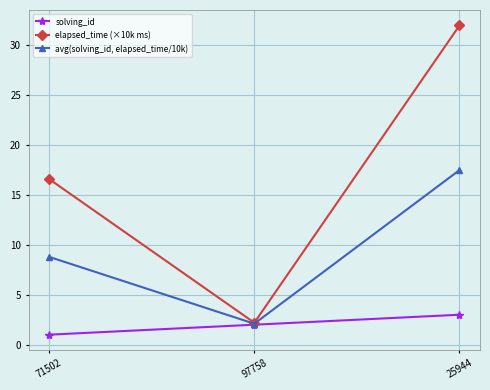

What is the difference between the highest and lowest values at 25944?

29.0